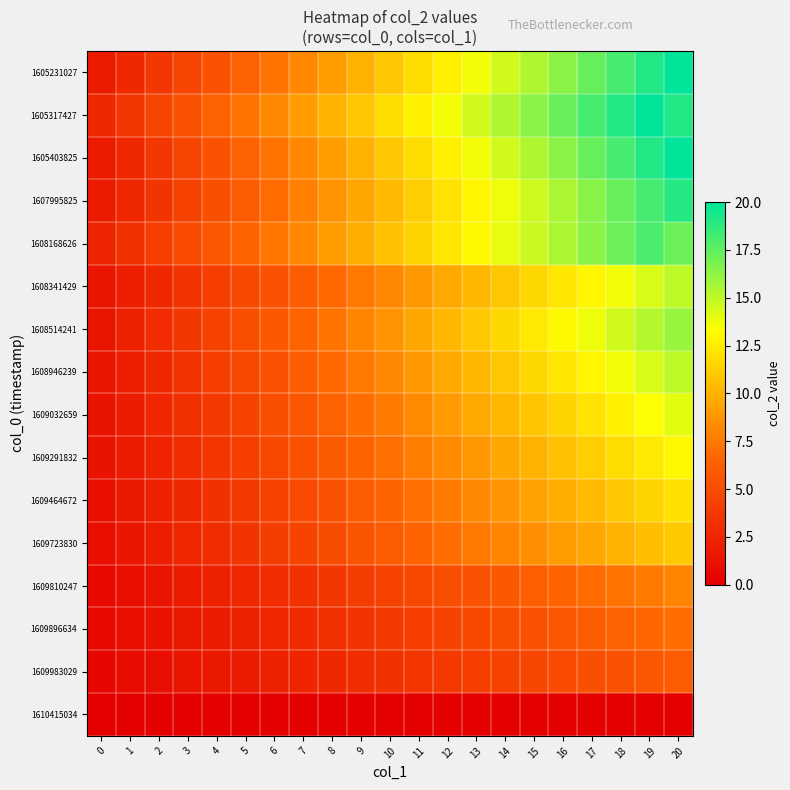

What is the spread (max minus min) of values at 4?

6.4